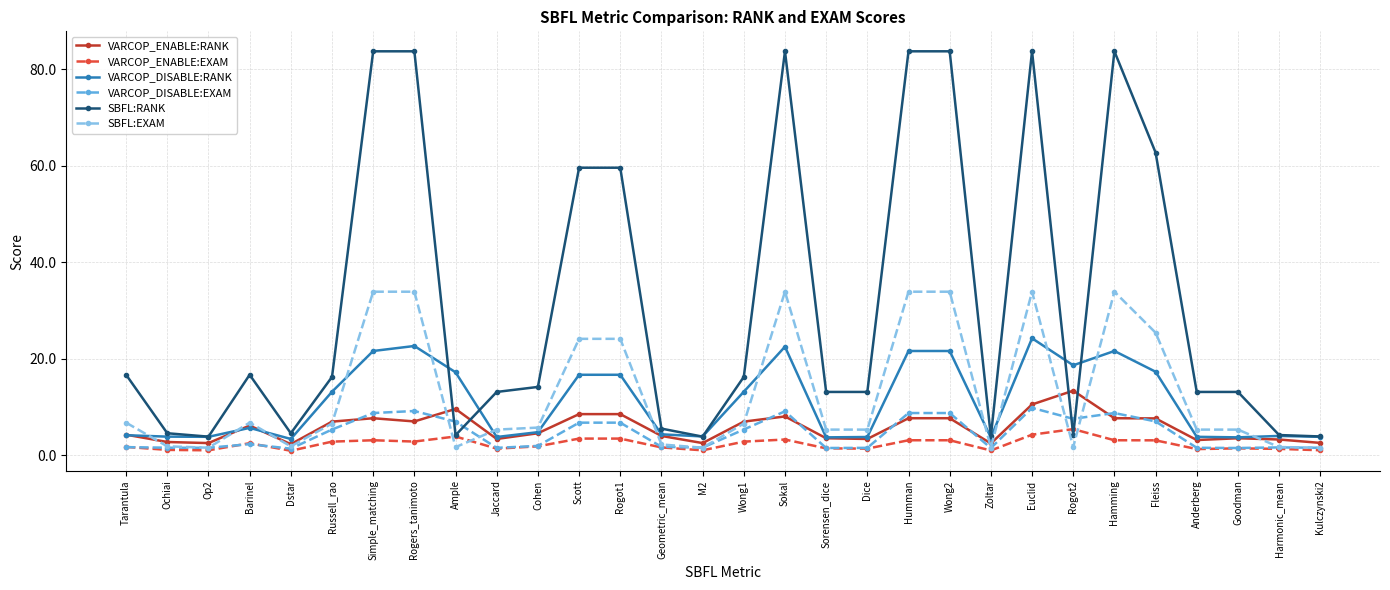

True or false: SBFL:EXAM and VARCOP_ENABLE:EXAM intersect in this chart.

True